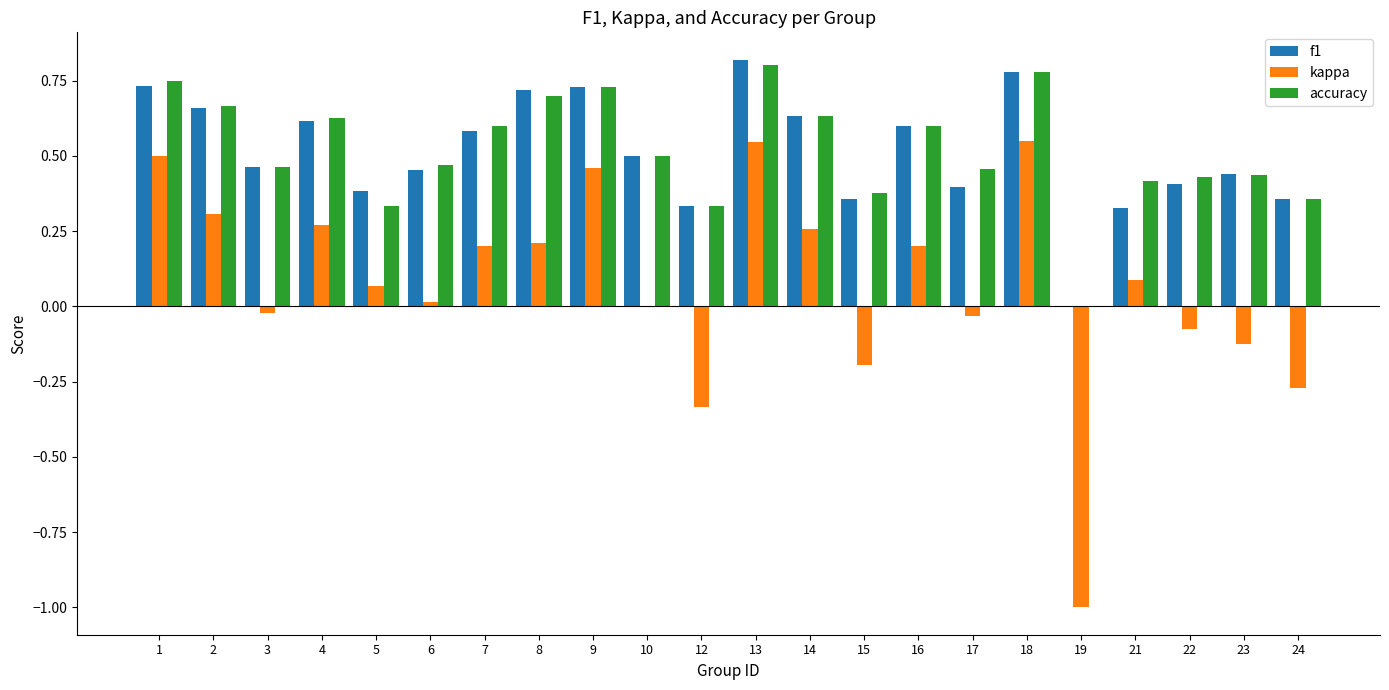

What are all the series names shown in the legend?

f1, kappa, accuracy